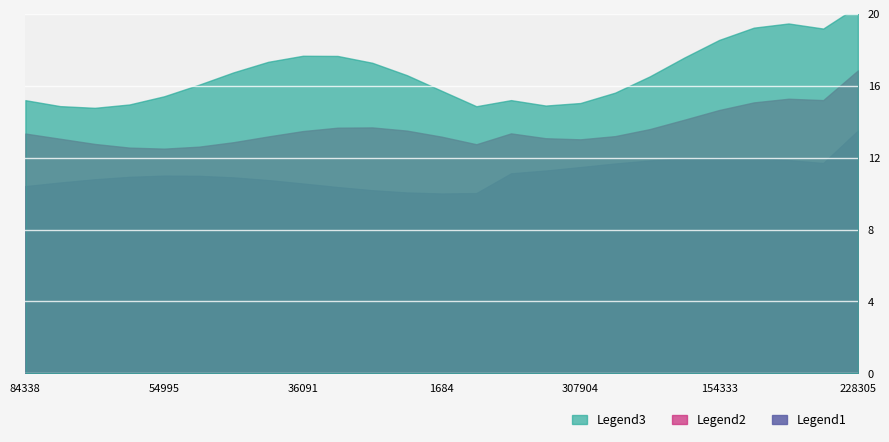

What is the difference between the maximum and minimum values?

3